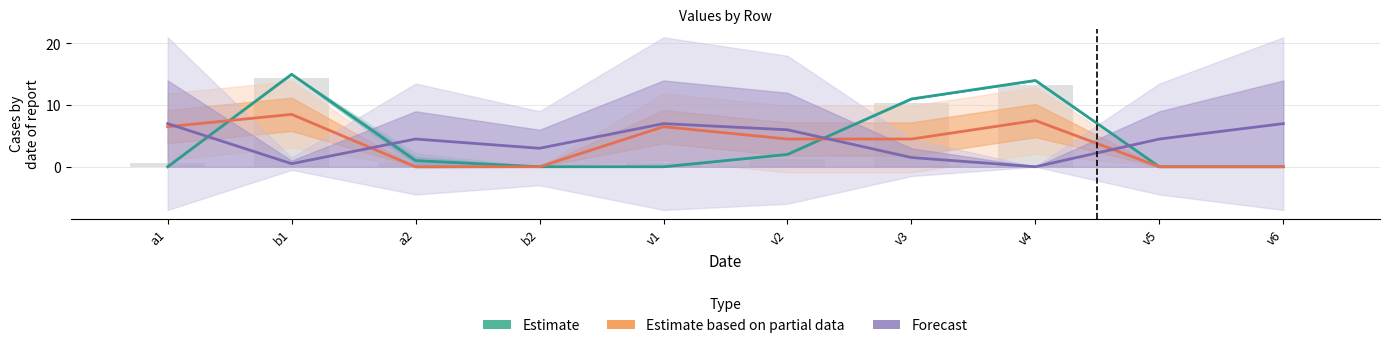

How many data points in Estimate based on partial data are less than 4?

4